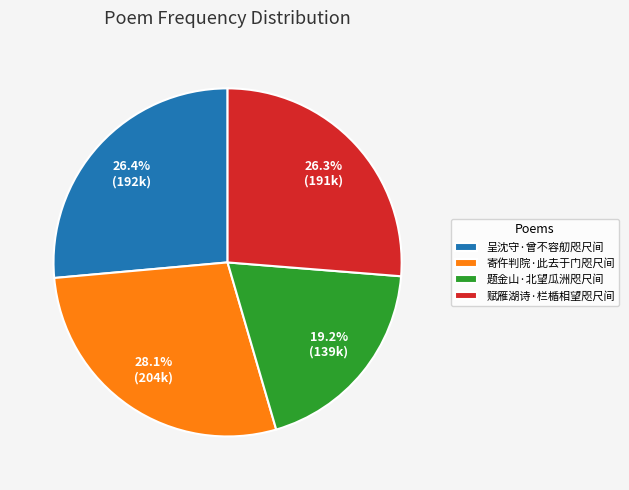

Which has a higher value, 寄仵判院·此去于门咫尺间 or 题金山·北望瓜洲咫尺间?

寄仵判院·此去于门咫尺间